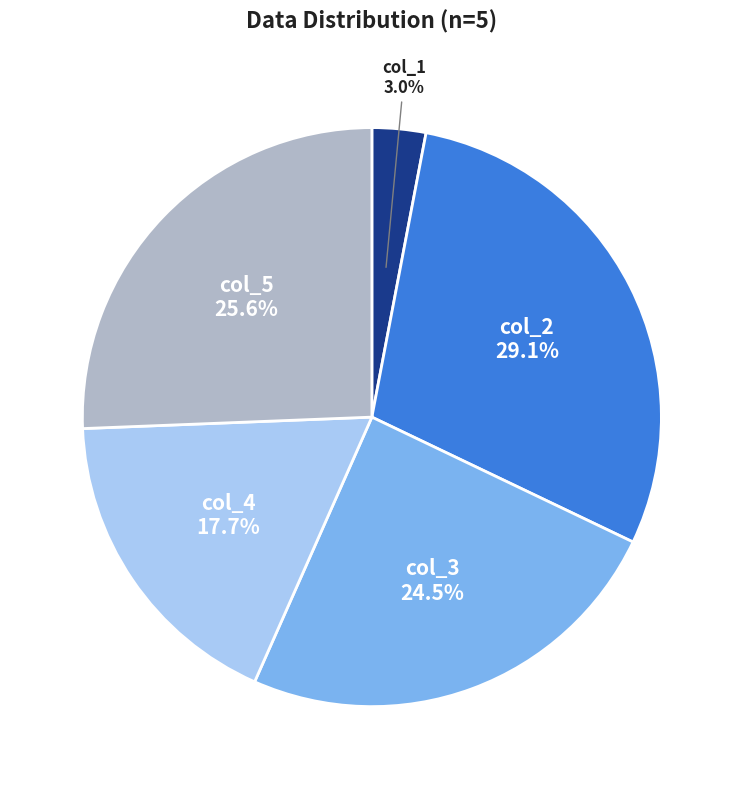

To the nearest percent, what is the average slice percentage?

20%